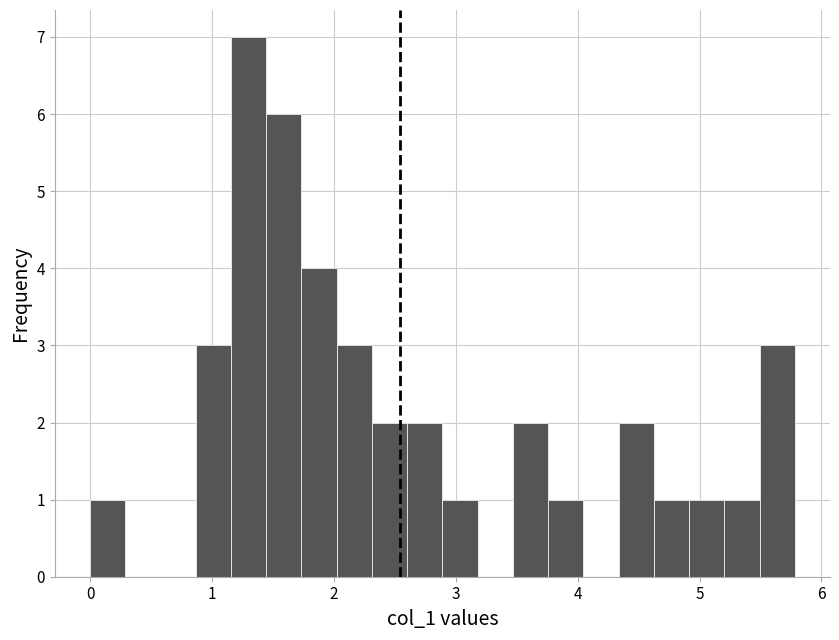

Read against the x-axis, roughly where is the centre of the tallest bar?

1.3